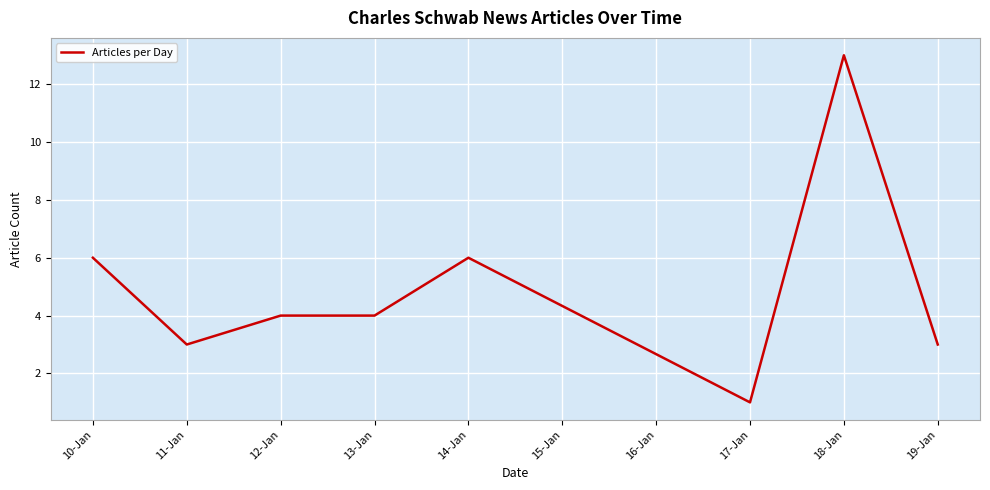

True or false: the data shows 5 at 11-Jan.

False